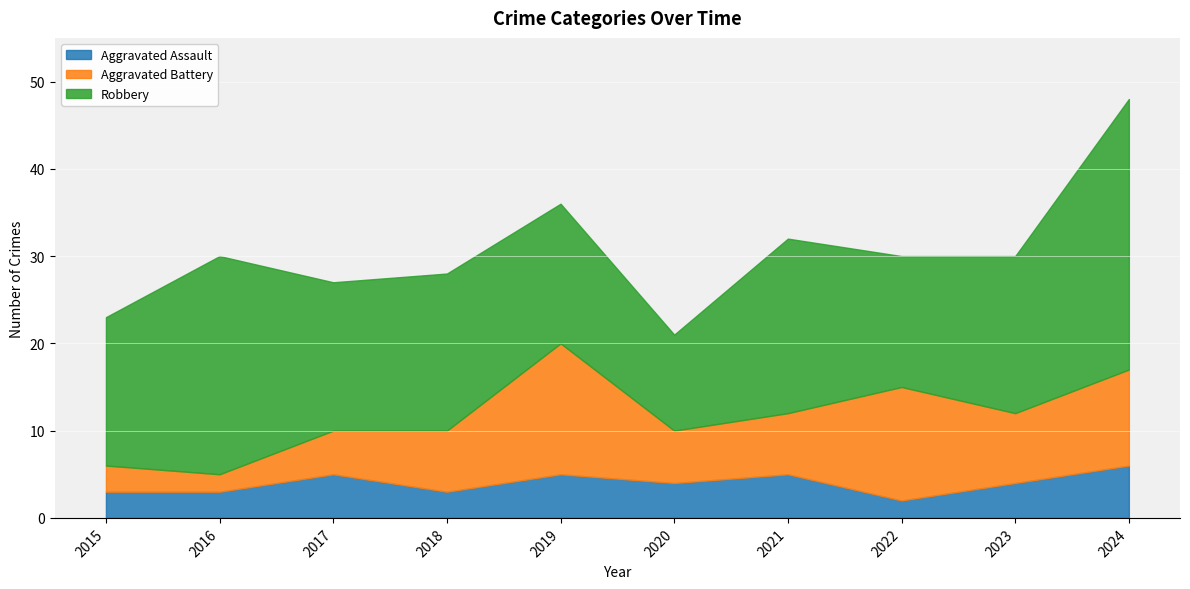

Count the number of data series in this chart.

3